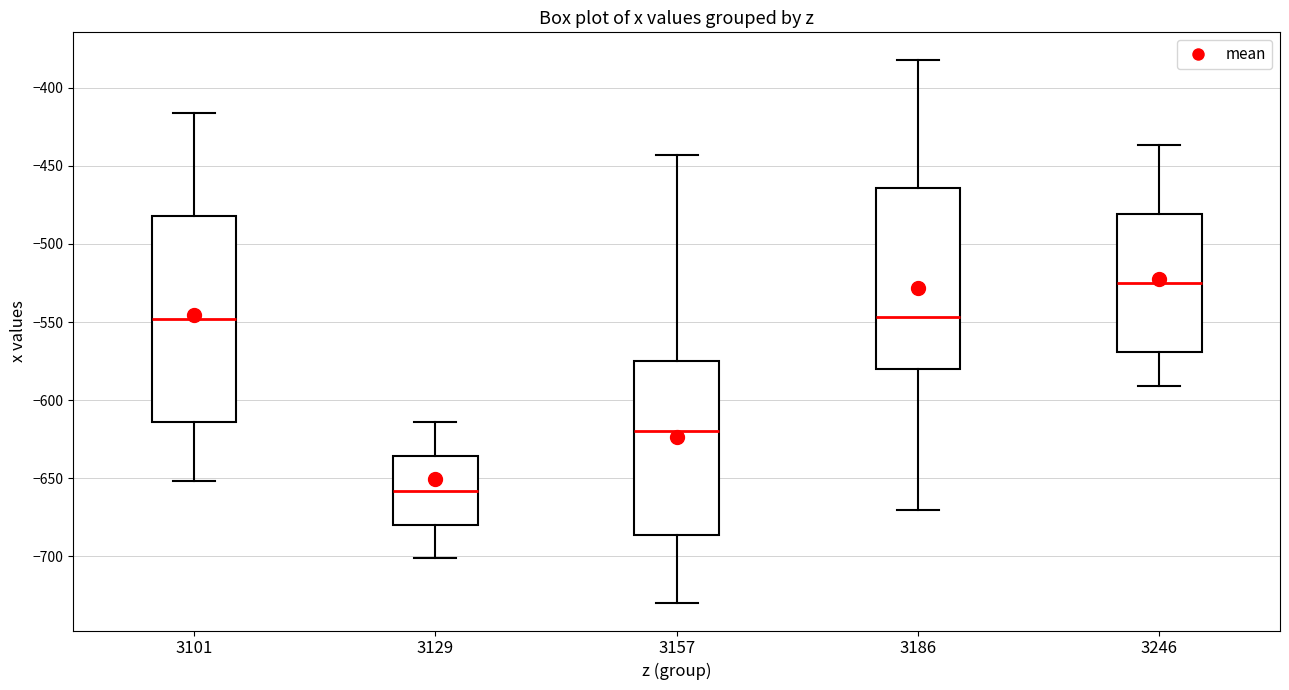

Where does the upper whisker of the box at x = 3129 end on the y-axis? The values are not printed on the chart, so give them approximately, as read against the axis.

-615